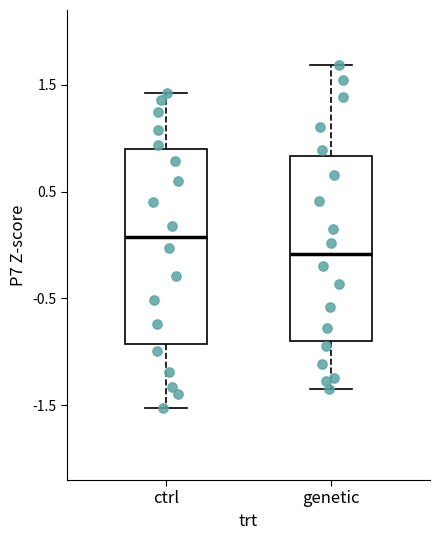

Where does the median line of the box for genetic sit on the y-axis? The values are not printed on the chart, so give them approximately, as read against the axis.

-0.1